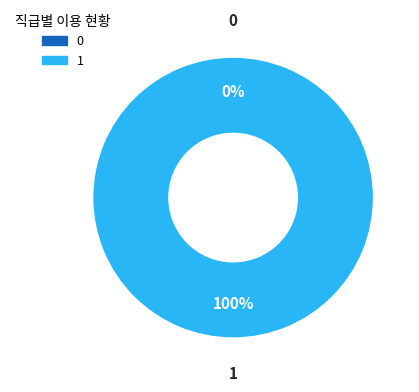

The 1 slice represents 100% of the pie. True or false?

True